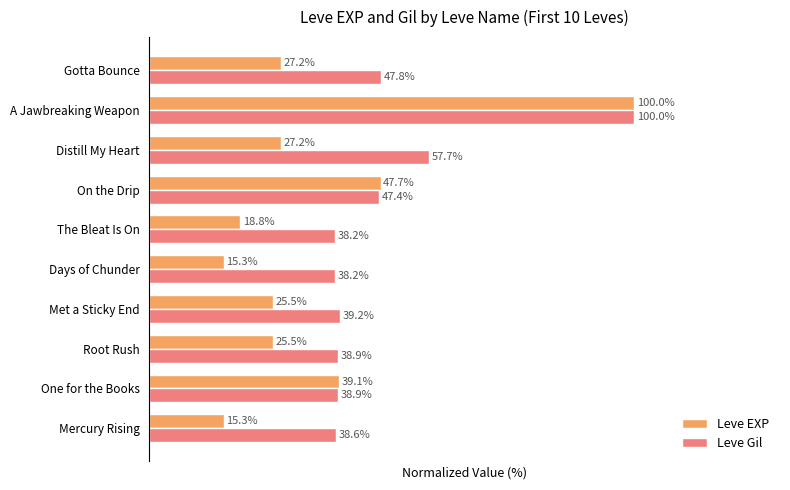

At which category is the sum across all series the highest?

A Jawbreaking Weapon